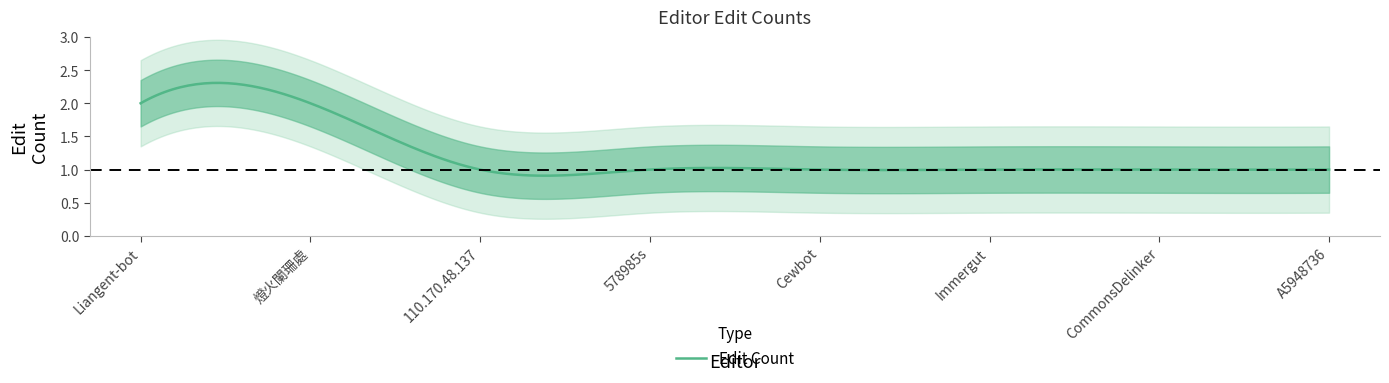

What is the difference between the values at 燈火闌珊處 and Cewbot?

1